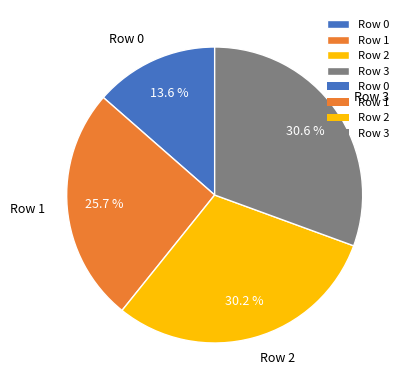

Which slice is the smallest?

Row 0